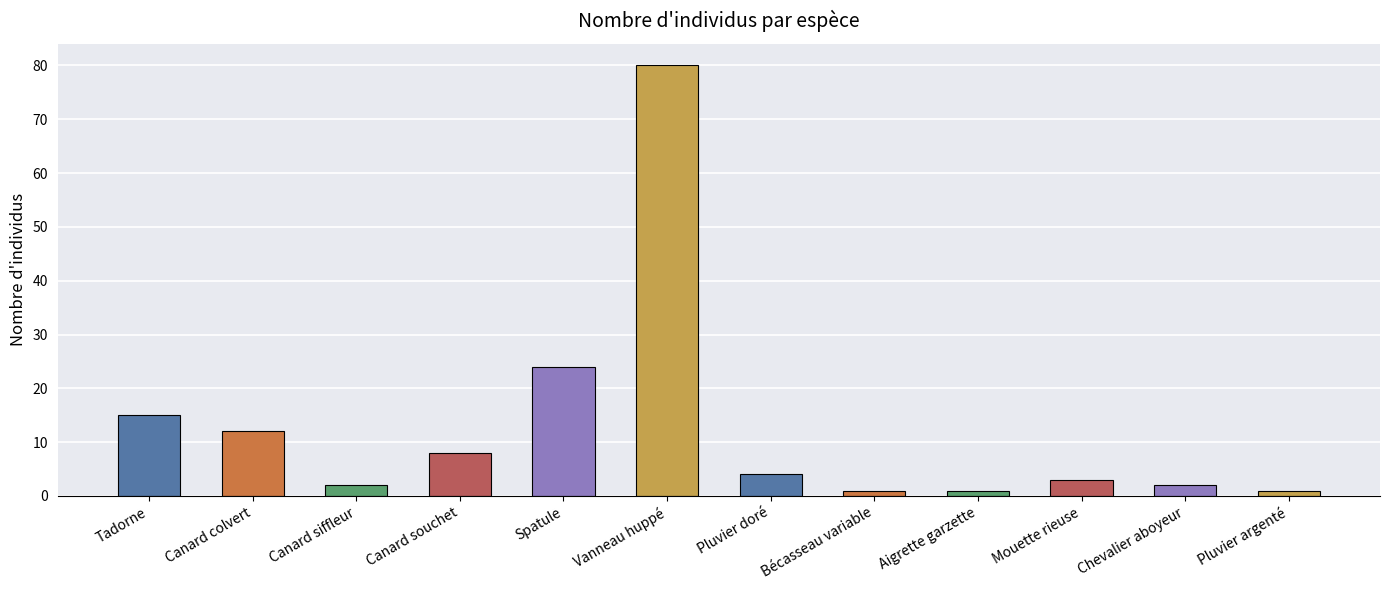

Reading left to right, transcribe all the data shown in this chart.

15	12	2	8	24	80	4	1	1	3	2	1